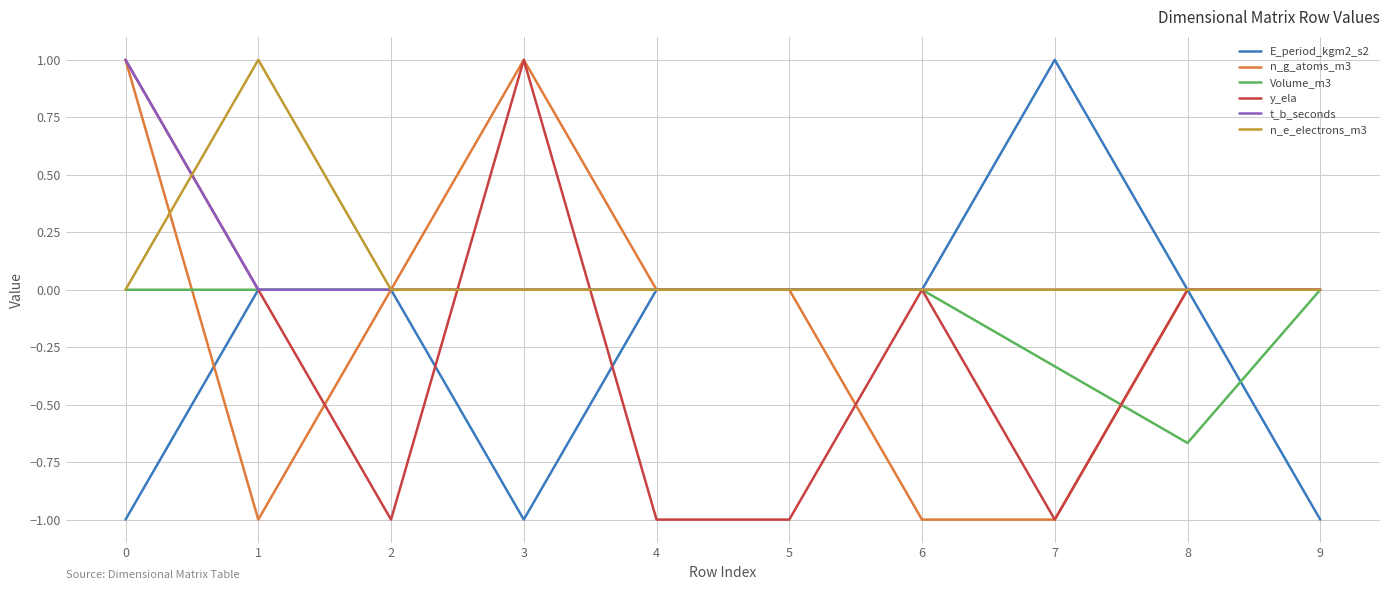

What is the total value across all series at 3?

1.0